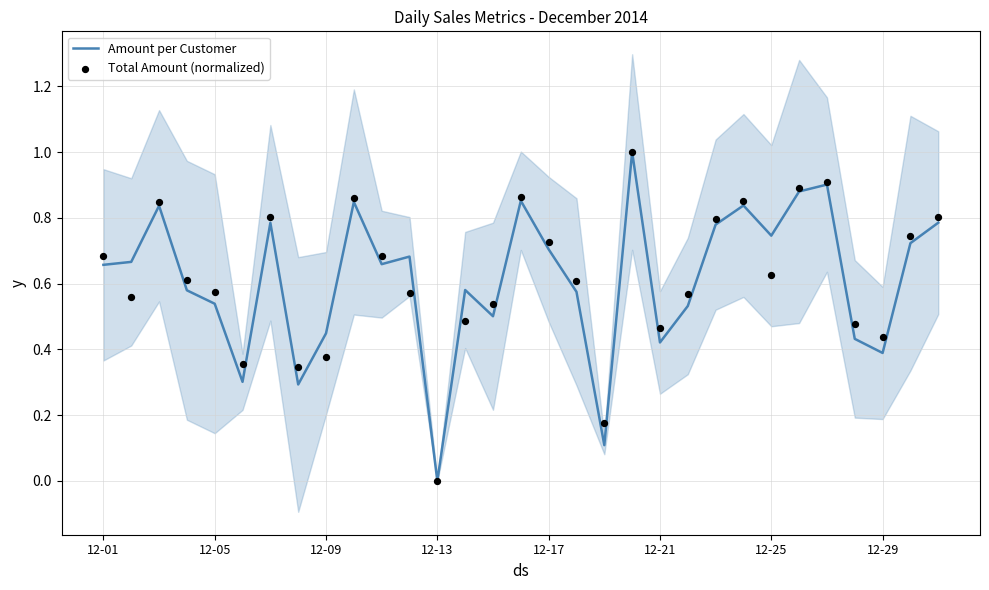

Which series has the largest Y range (max minus min)?

Amount per Customer